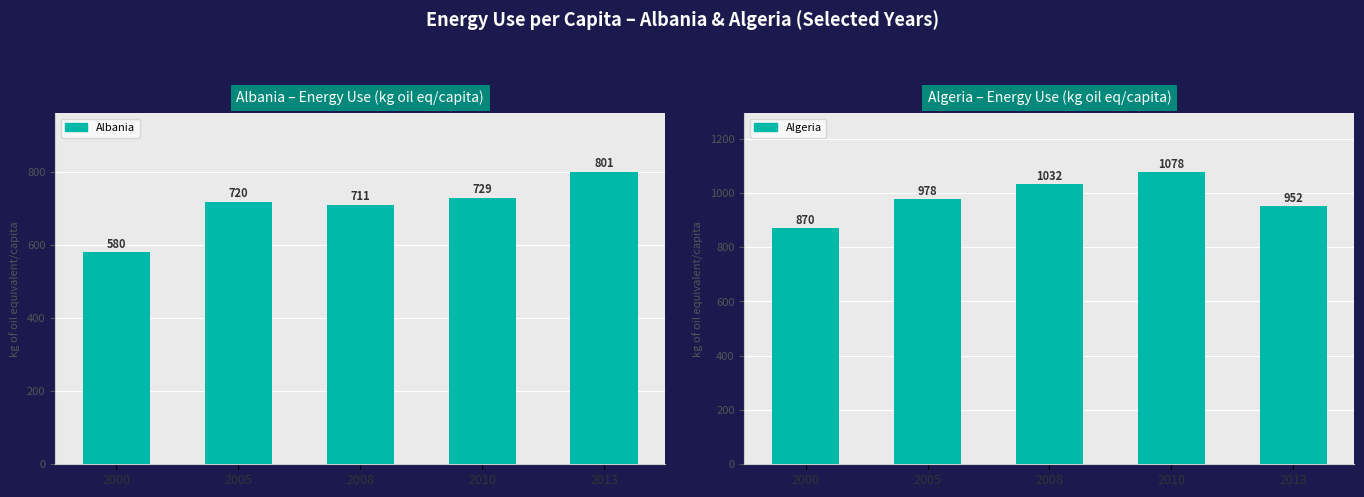

Which series changed the most between 2008 and 2013?

Albania